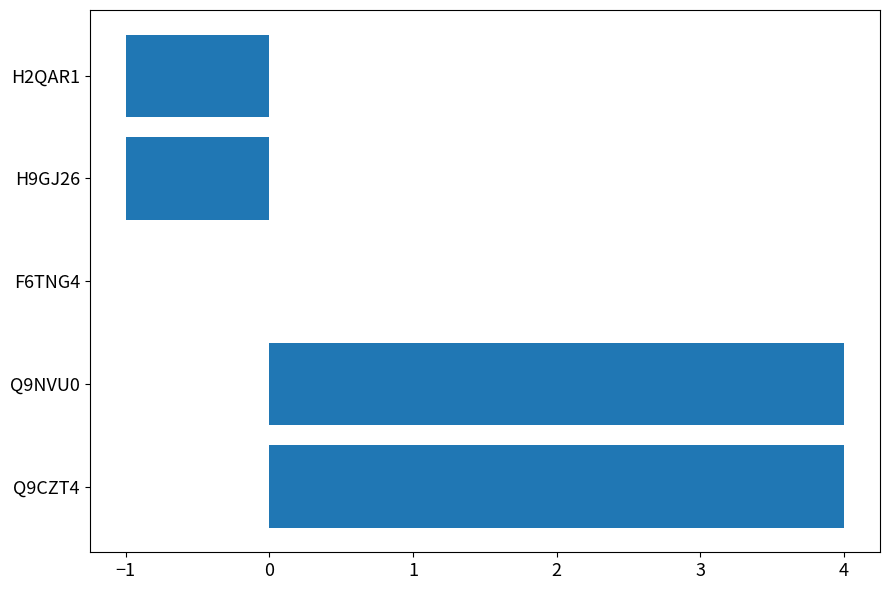

What is the sum of all values?

6